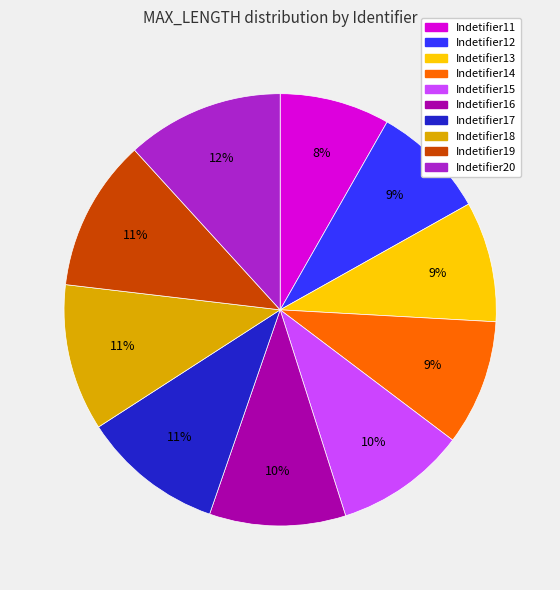

Does any single category account for the majority?

No